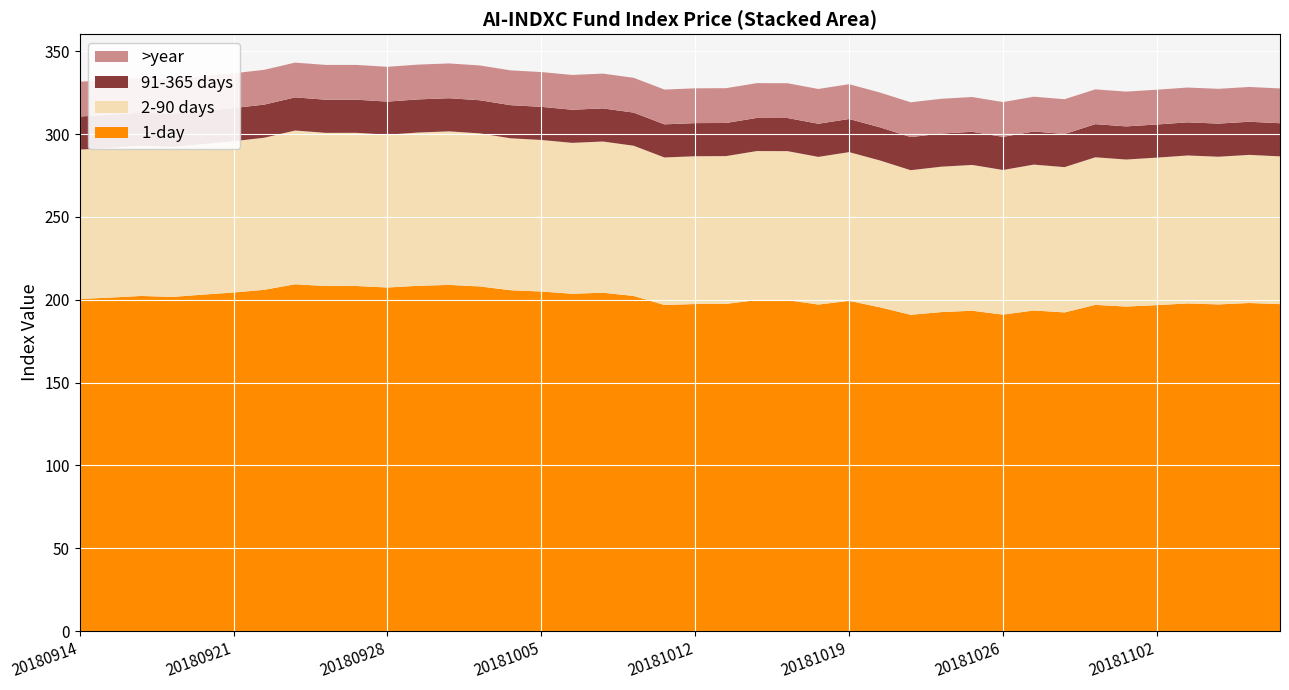

The 1-day series shows 199.3 at 20181019. True or false?

True